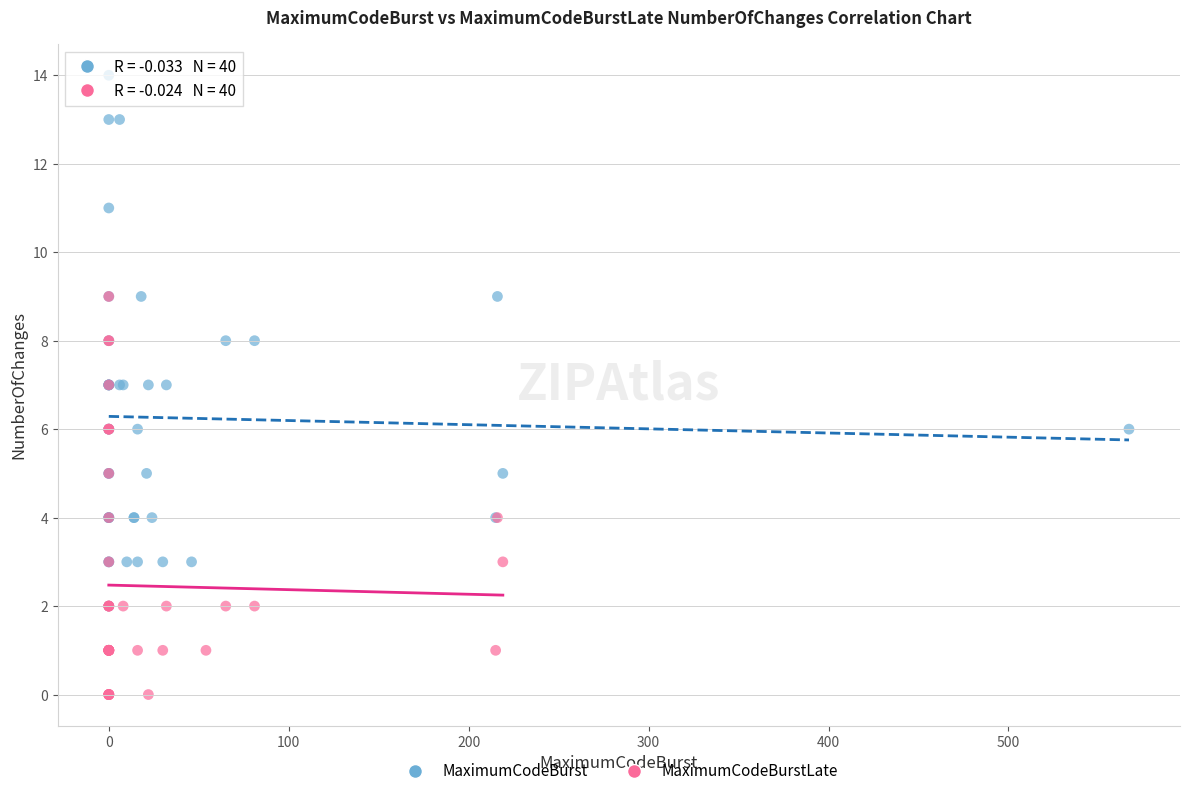

Which series contains the highest Y value?

MaximumCodeBurst